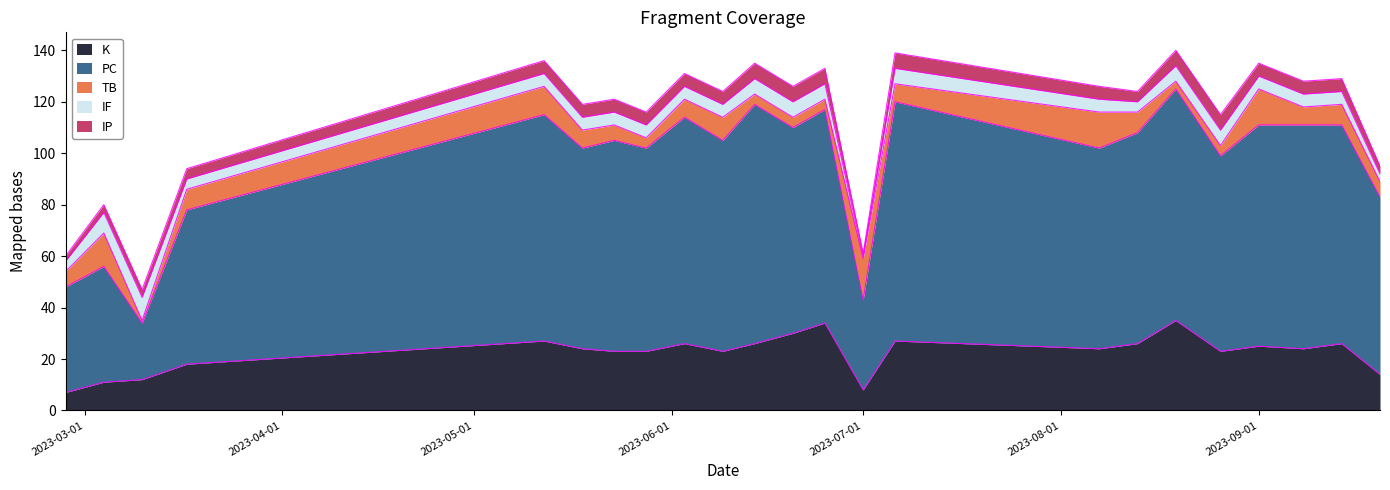

List the labels in order of K value, largest first.

2023-08-19, 2023-06-25, 2023-06-20, 2023-05-12, 2023-07-06, 2023-06-03, 2023-06-14, 2023-08-13, 2023-09-14, 2023-09-01, 2023-05-18, 2023-08-07, 2023-09-08, 2023-05-23, 2023-05-28, 2023-06-09, 2023-08-26, 2023-03-17, 2023-09-20, 2023-03-10, 2023-03-04, 2023-07-01, 2023-02-26